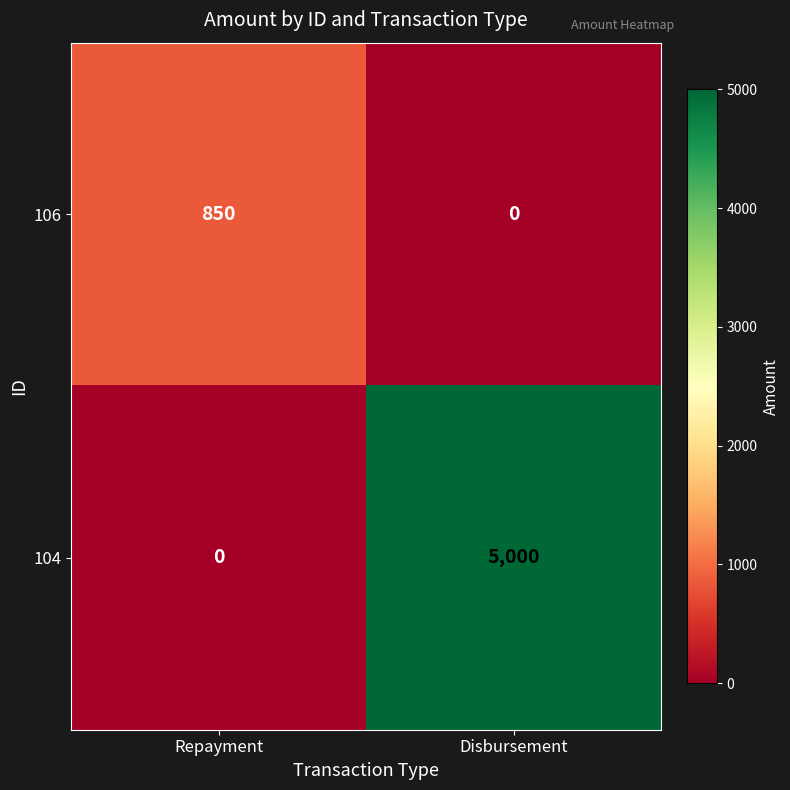

At how many categories does at least one series exceed 2537?

1